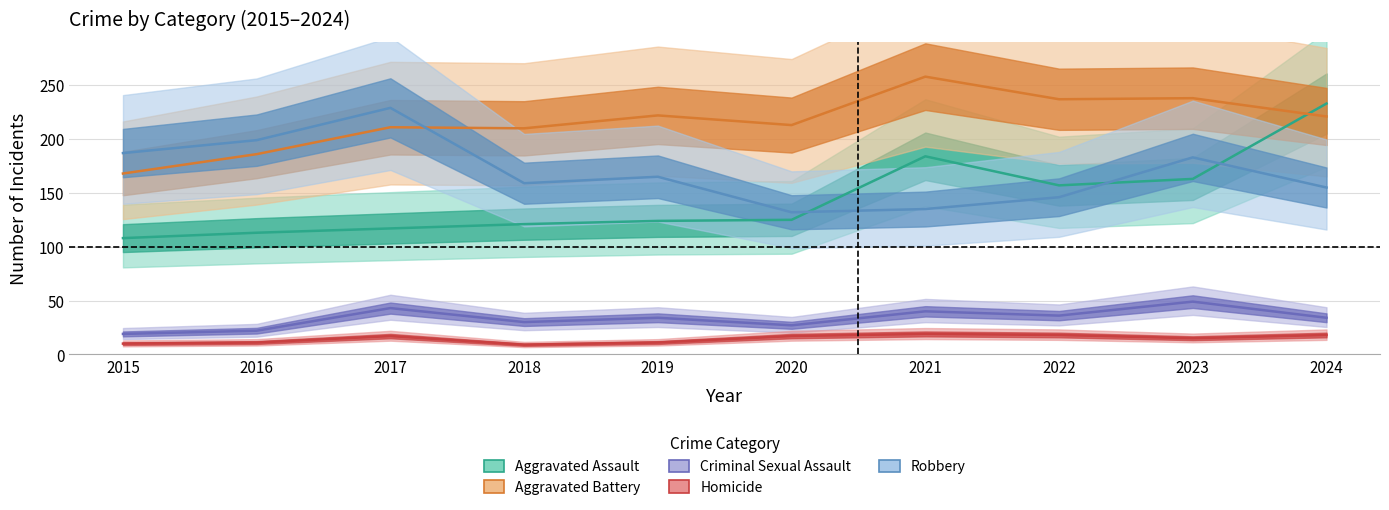

What value does the Homicide series have at 2024?

18